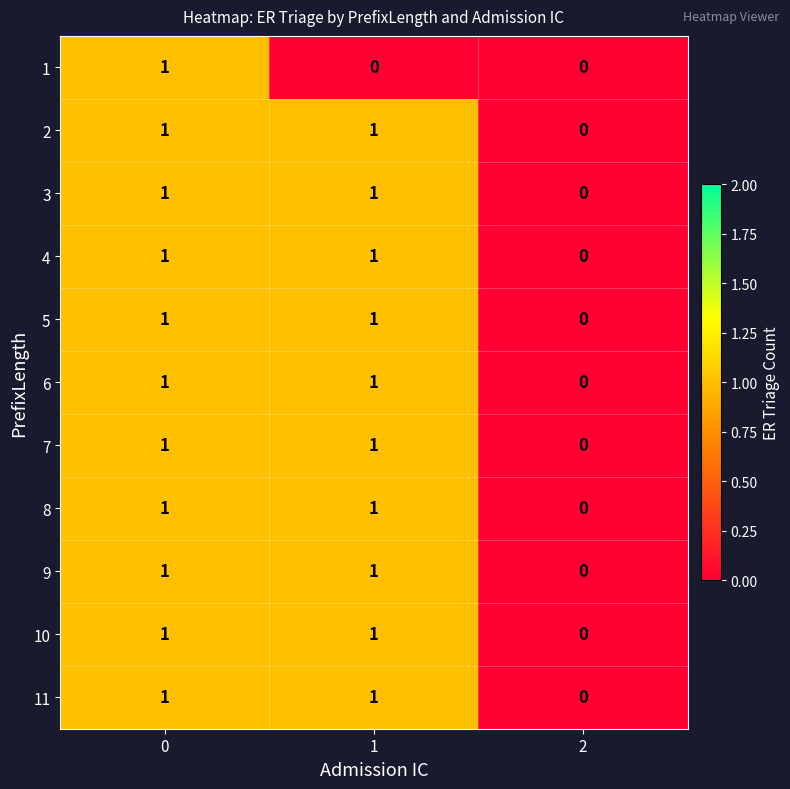

What is the maximum value shown in the chart?

1